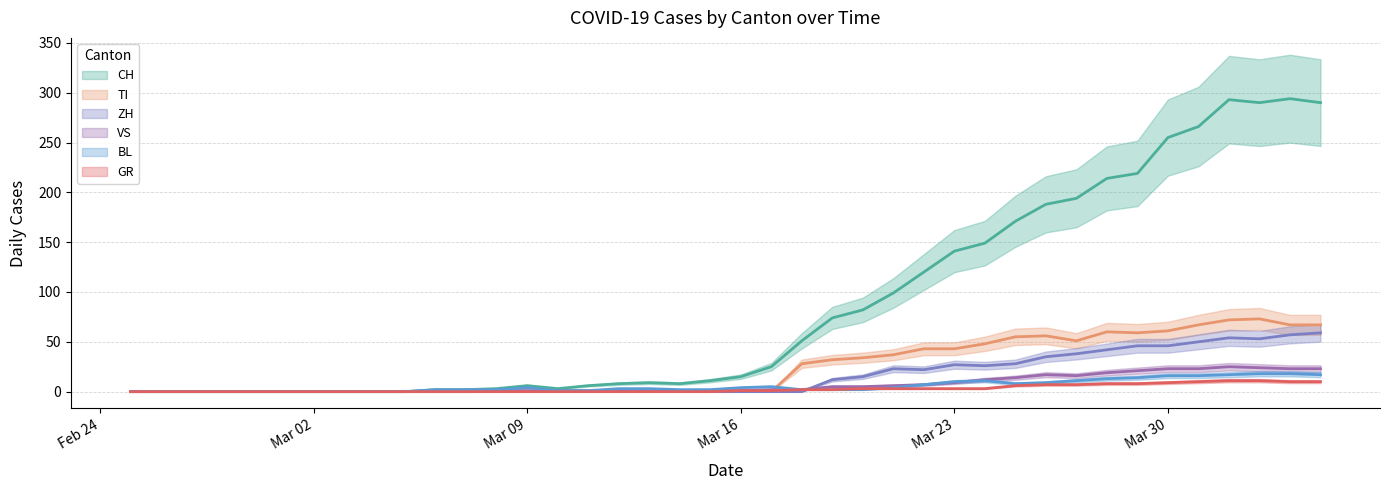

What are all the series names shown in the legend?

CH, GR, VS, BL, TI, ZH